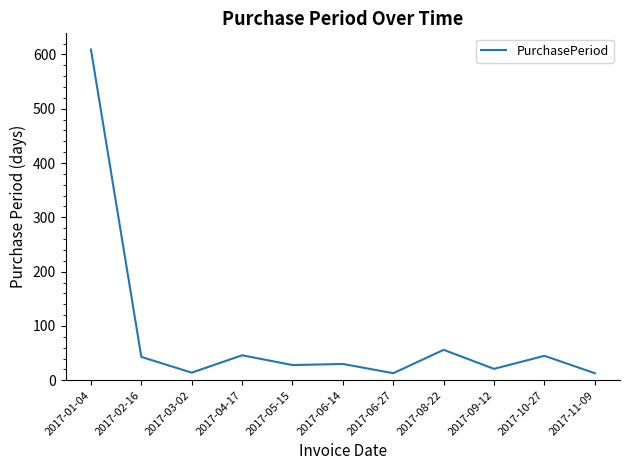

What is the difference between the values at 2017-11-09 and 2017-06-14?

17